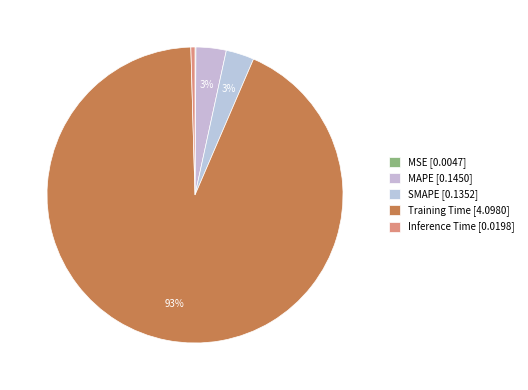

Combined, do MSE and Inference Time account for over 50%?

No